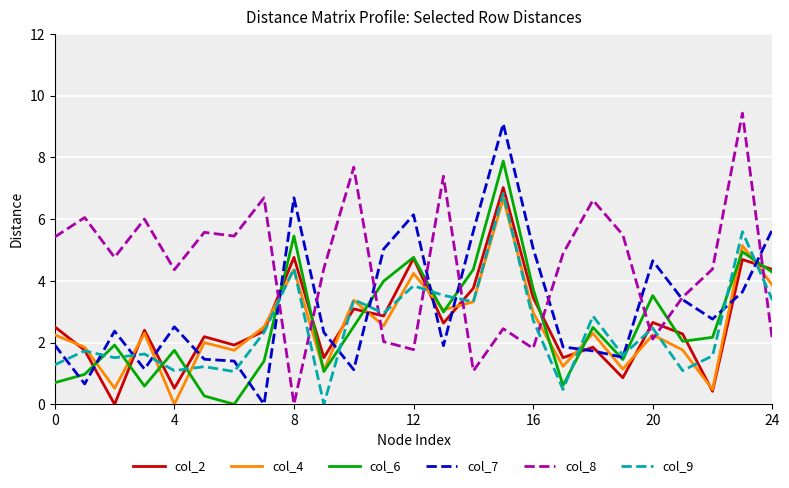

Which series has the largest total across all categories?

col_8